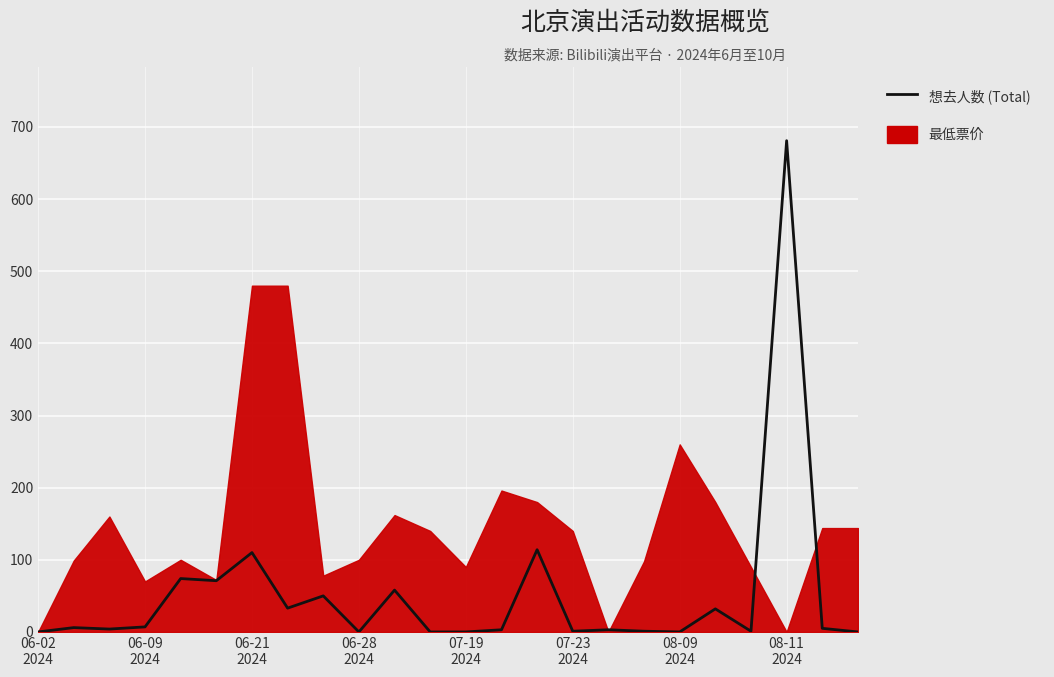

What is the difference between the second highest and minimum values?

114